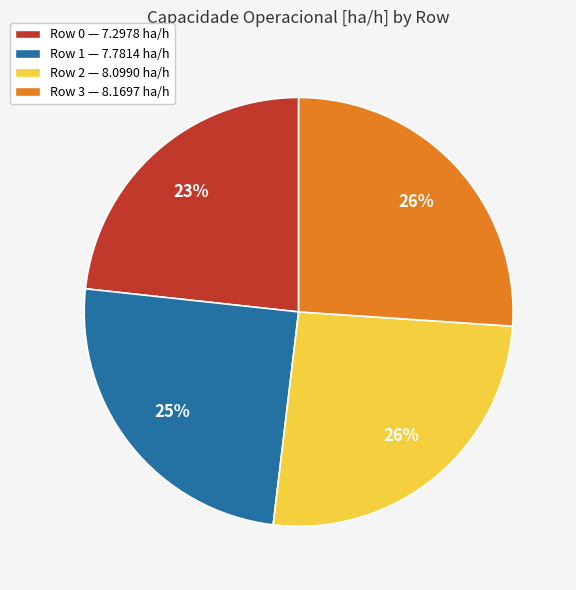

Between Row 3 and Row 1, which is larger?

Row 3